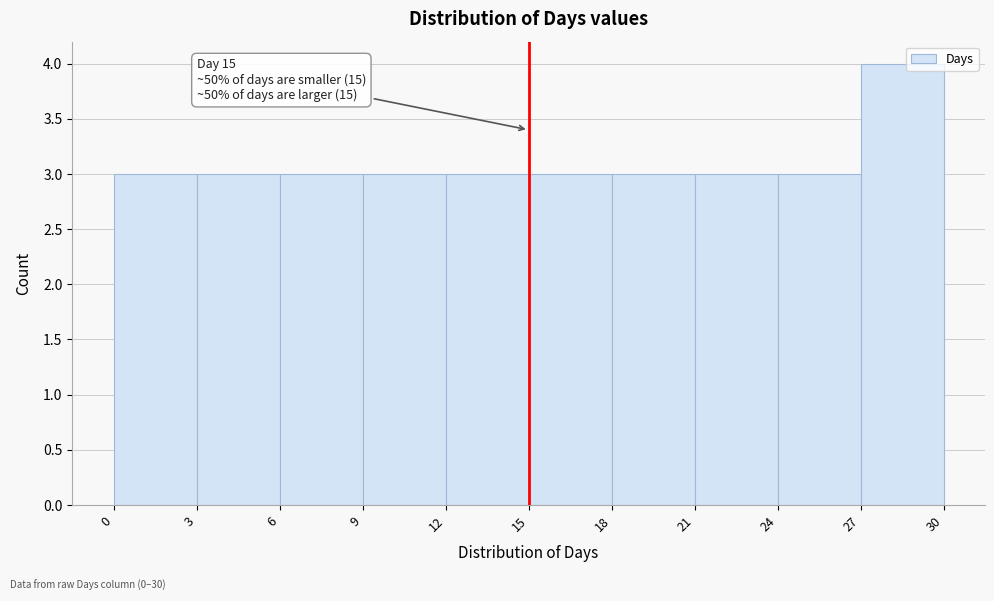

Which range on the x-axis has the tallest bar?

27 to 30